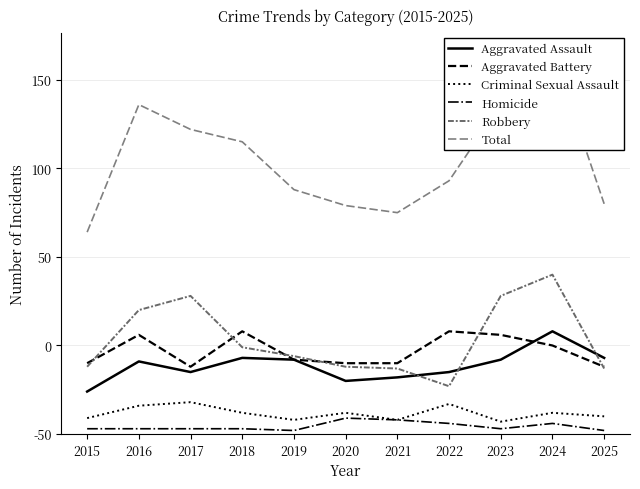

True or false: Robbery and Criminal Sexual Assault cross at least once.

False